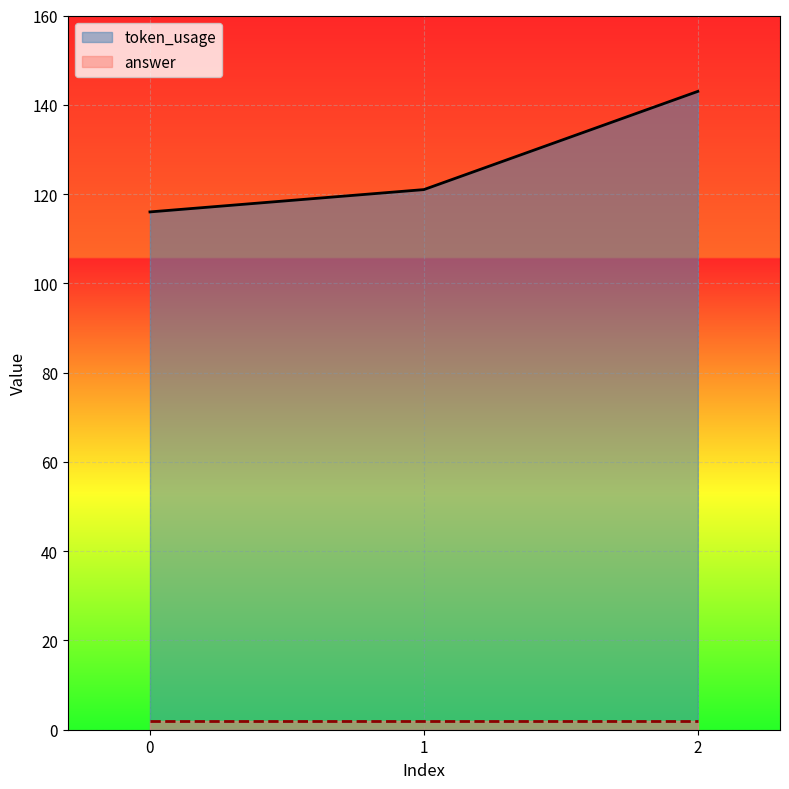

The value at 1 is 121. True or false?

True